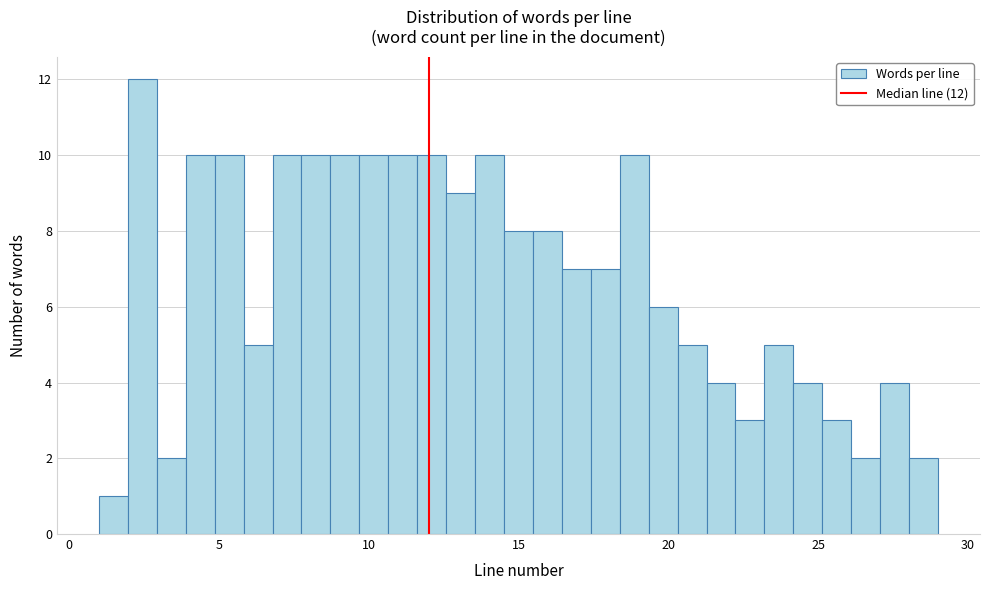

Around what value on the x-axis is the tallest bar? Give the approximate position of its centre, as read against the axis.

2.5